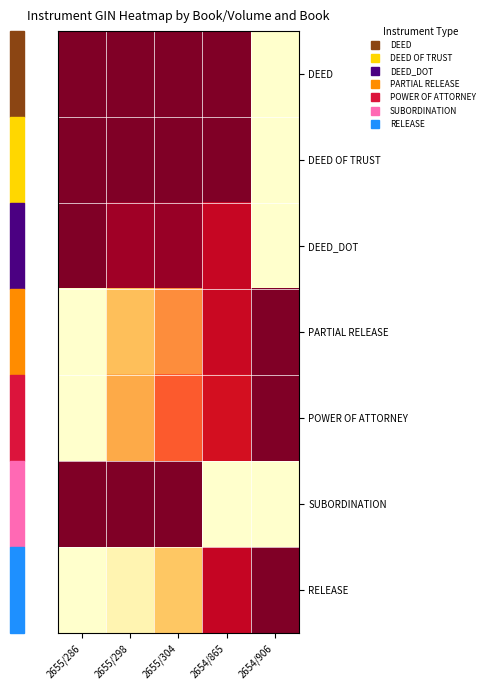

Reading right to left, what are all the values shown in this chart?

DEED: 2654/906=0.0	2654/865=1.0	2655/304=1.0	2655/298=1.0	2655/286=1.0
DEED OF TRUST: 2654/906=0.0	2654/865=1.0	2655/304=1.0	2655/298=1.0	2655/286=1.0
DEED_DOT: 2654/906=0.0	2654/865=0.8	2655/304=0.9	2655/298=0.9	2655/286=1.0
PARTIAL RELEASE: 2654/906=1.0	2654/865=0.8	2655/304=0.5	2655/298=0.3	2655/286=0.0
POWER OF ATTORNEY: 2654/906=1.0	2654/865=0.8	2655/304=0.6	2655/298=0.4	2655/286=0.0
SUBORDINATION: 2654/906=0.0	2654/865=0.0	2655/304=1.0	2655/298=1.0	2655/286=1.0
RELEASE: 2654/906=1.0	2654/865=0.8	2655/304=0.3	2655/298=0.1	2655/286=0.0